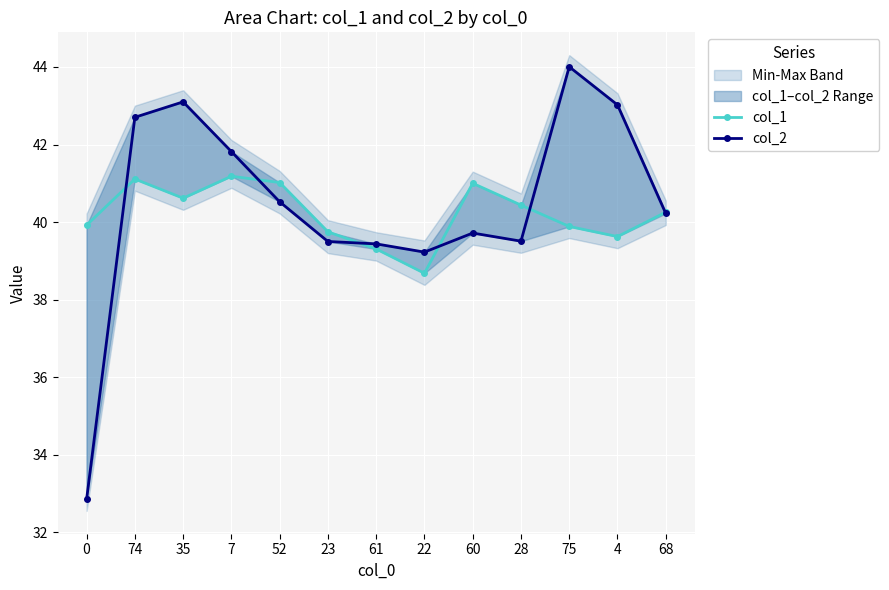

What is the value of the col_1 point at the 12th from the left?

39.6